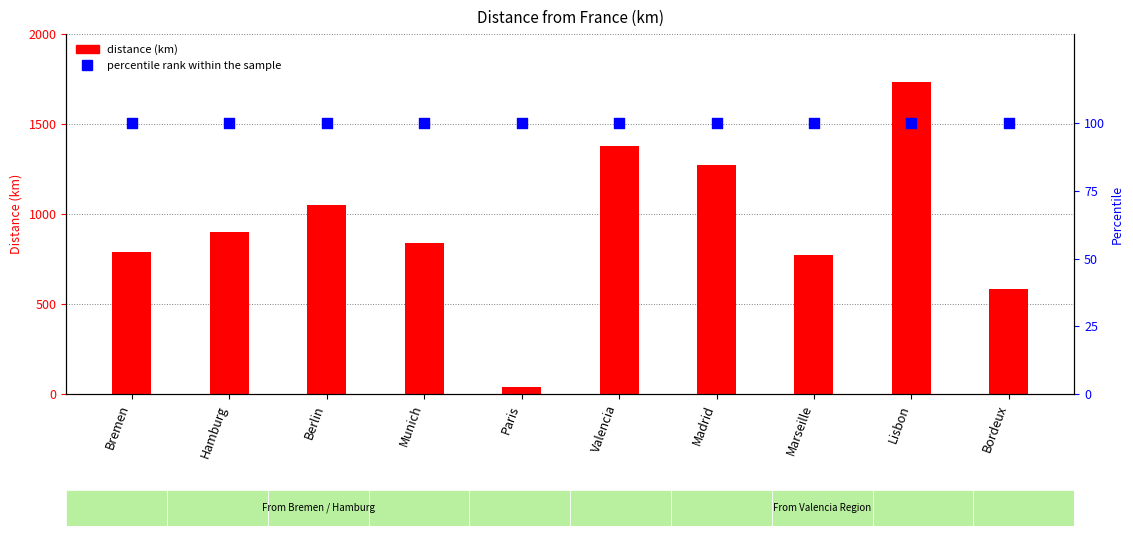

Which series reaches the maximum Y coordinate?

distance (km)